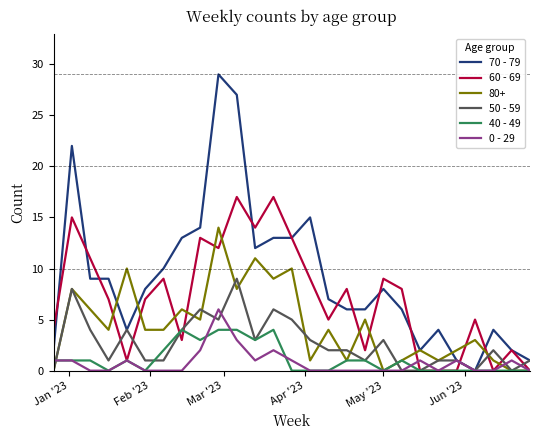

How many values in 70 - 79 are above zero?

26